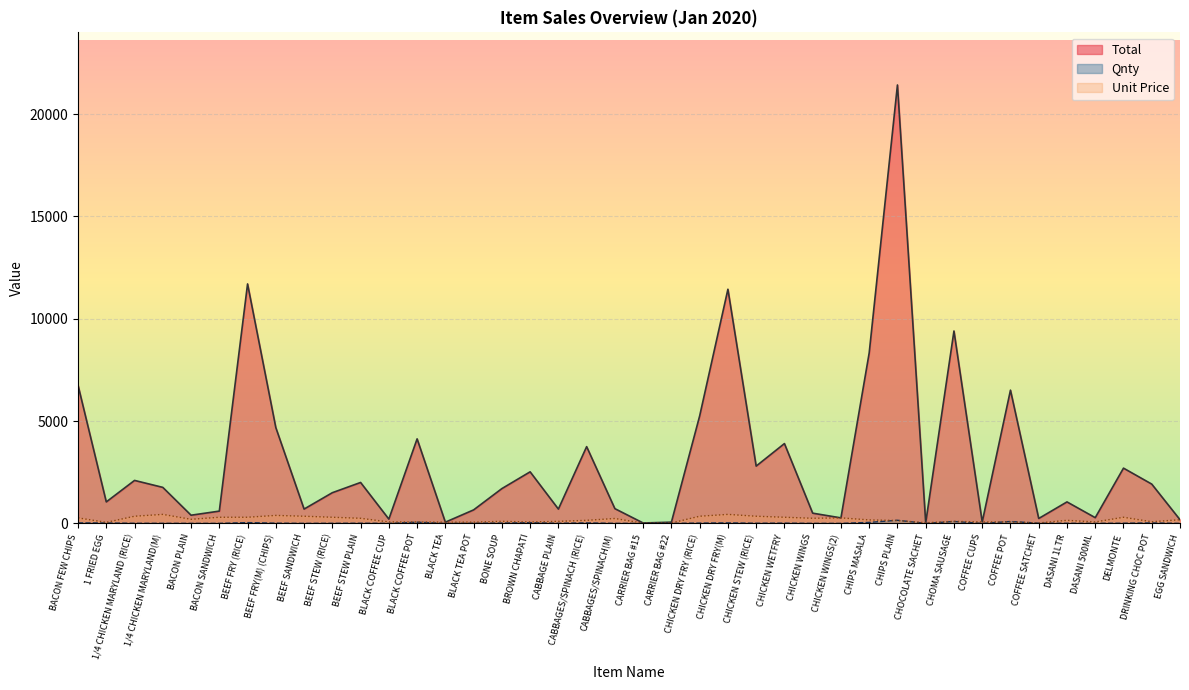

Where is the first local maximum for Unit Price?

1/4 CHICKEN MARYLAND(M)